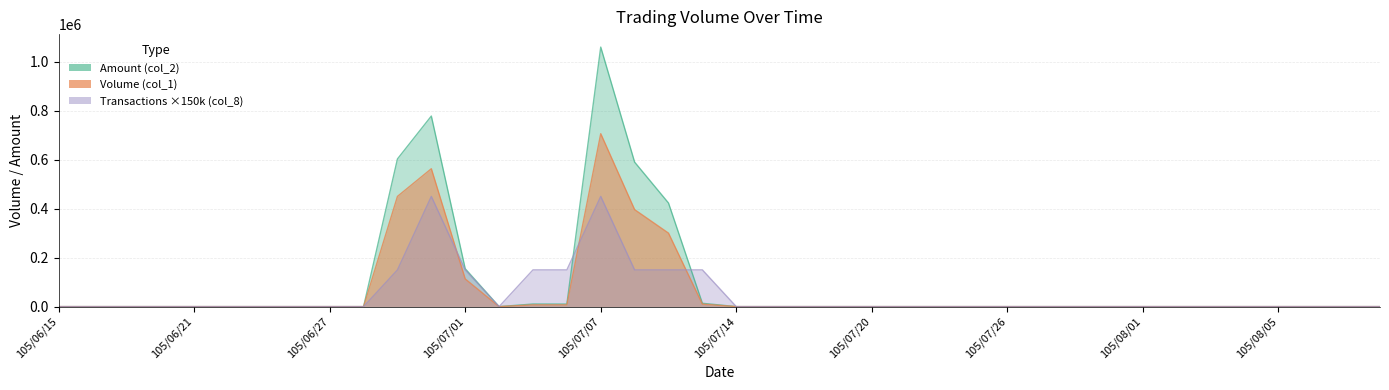

True or false: Volume (col_1) and Transactions (col_8) cross at least once.

True